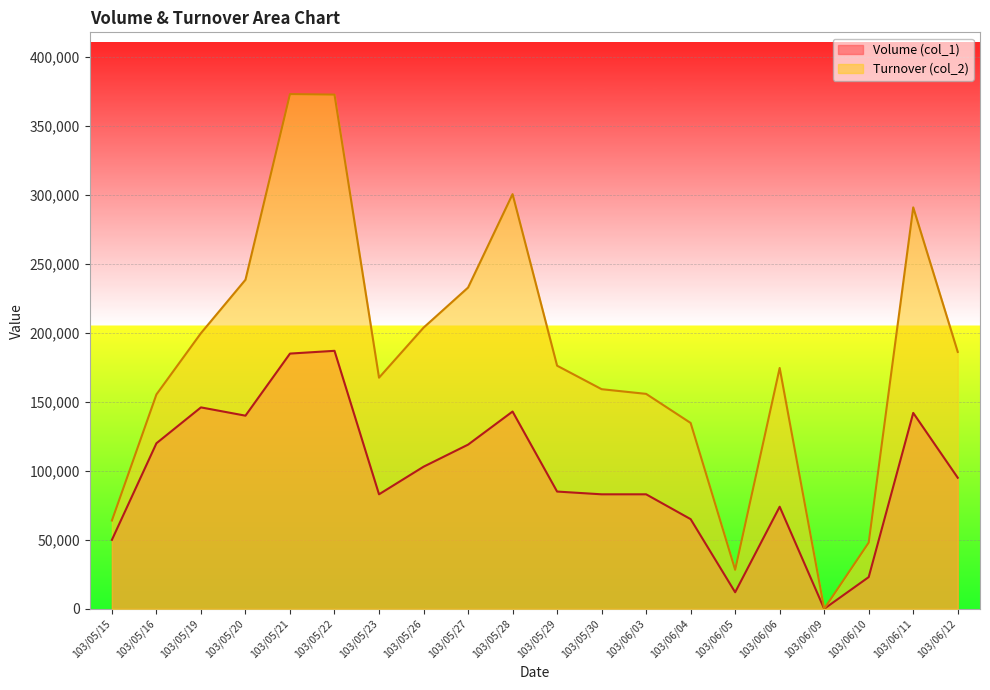

At how many categories does at least one series exceed 143618?

15